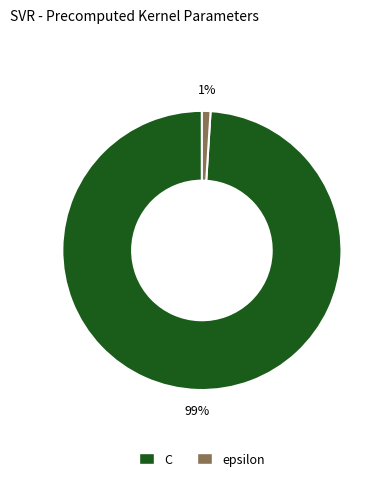

To the nearest percent, what is the combined percentage of C and epsilon?

100%